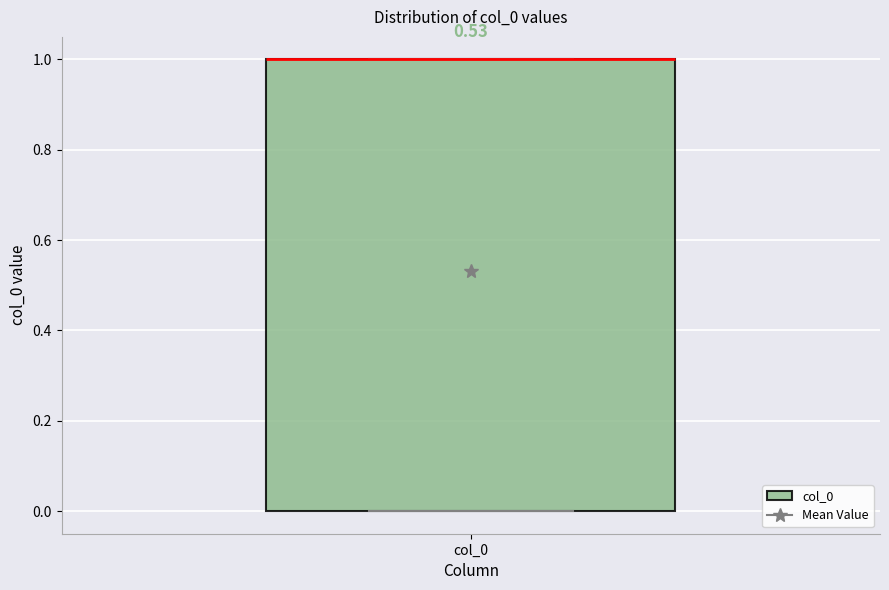

Read this box plot against the y-axis: the position of the median line, the range covered by the box, and the ends of both whiskers. The values are not printed on the chart, so give them approximately, as read against the axis.

median 1 (drawn on the box's upper edge), box 0 to 1, whiskers 0 to 1